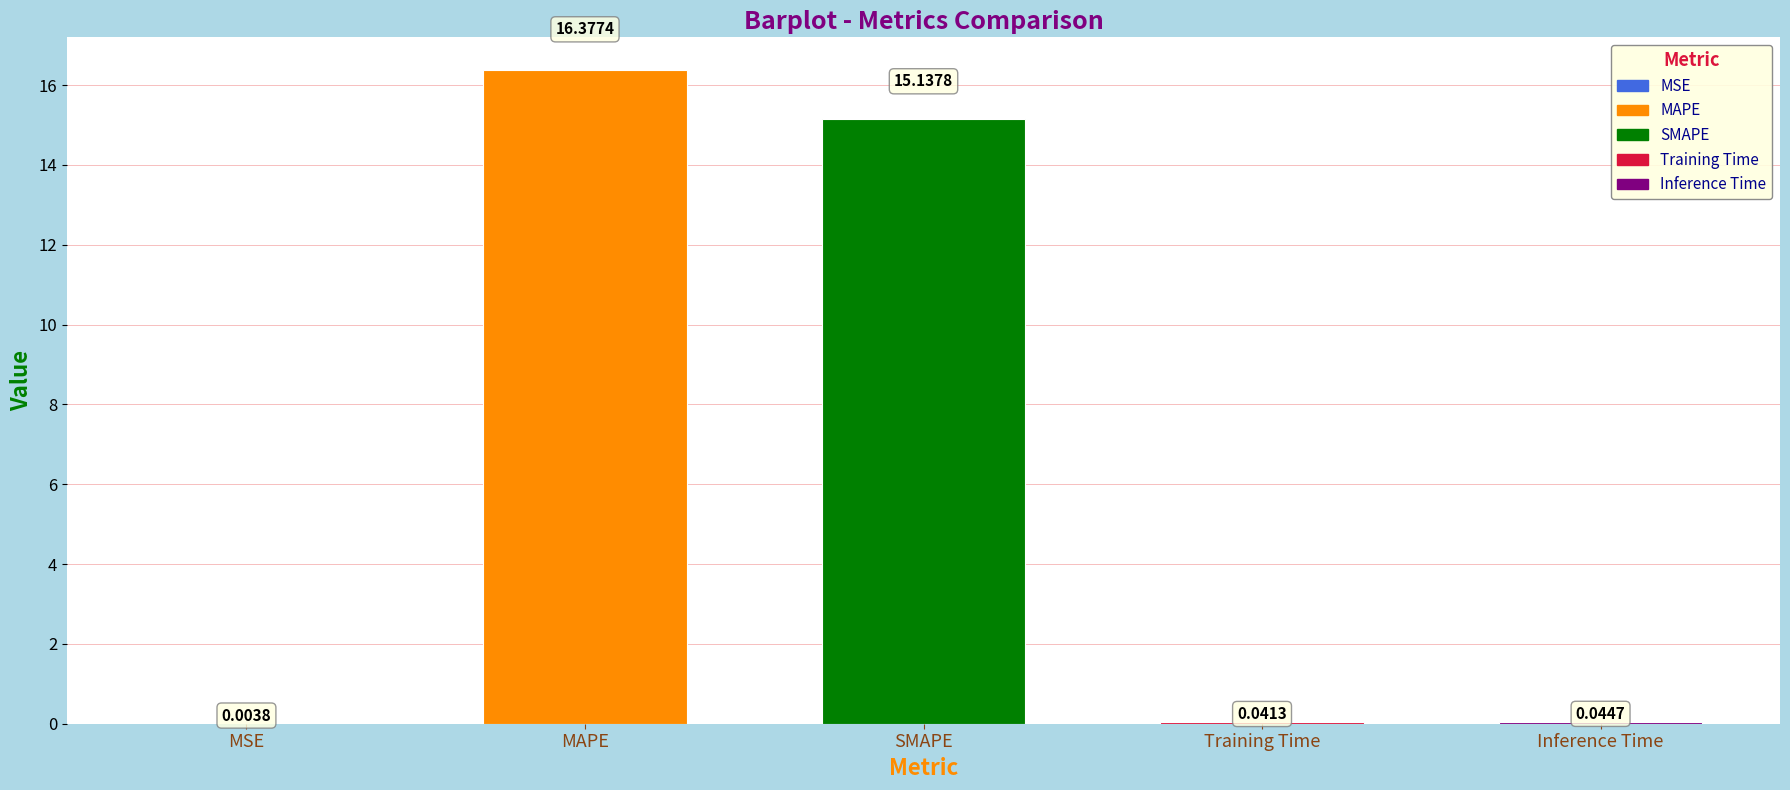

Is it true that the value at SMAPE is 22.6?

False